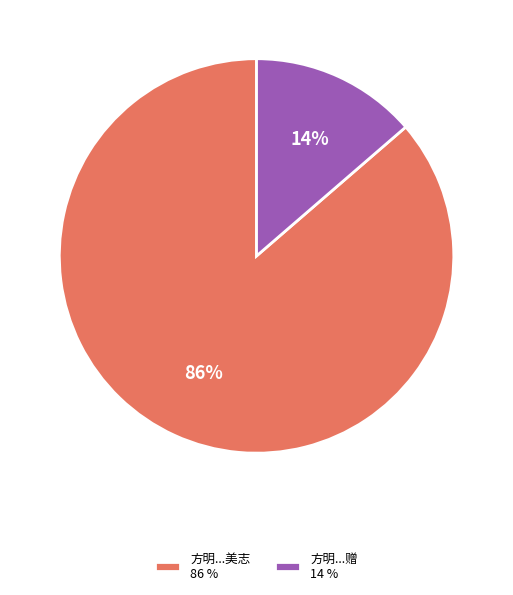

How many segments does this pie chart have?

2